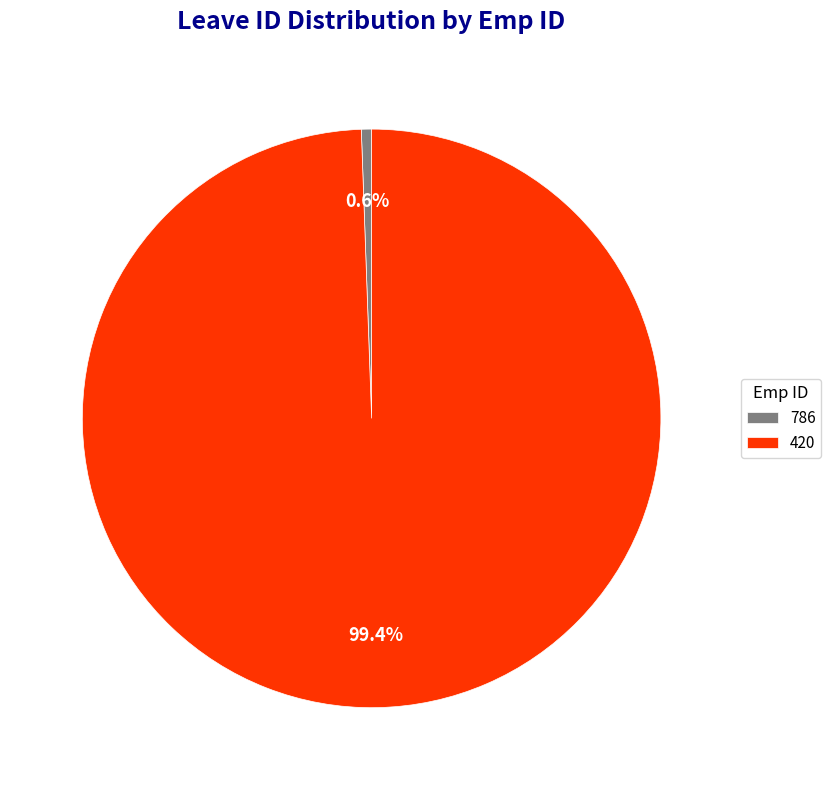

Is it true that 786 is 1% of the pie?

True